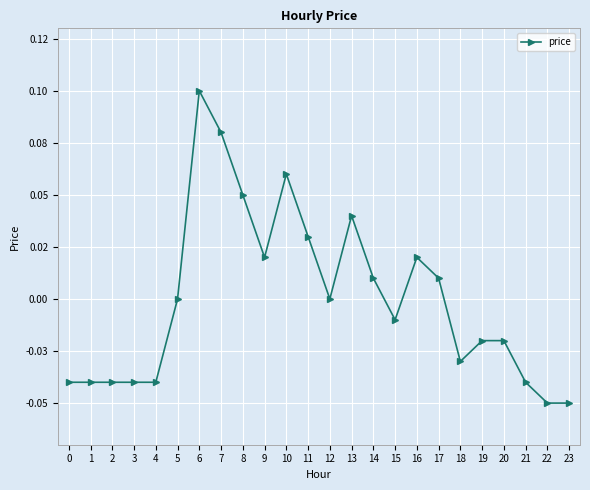

Does the chart have visible grid lines?

Yes